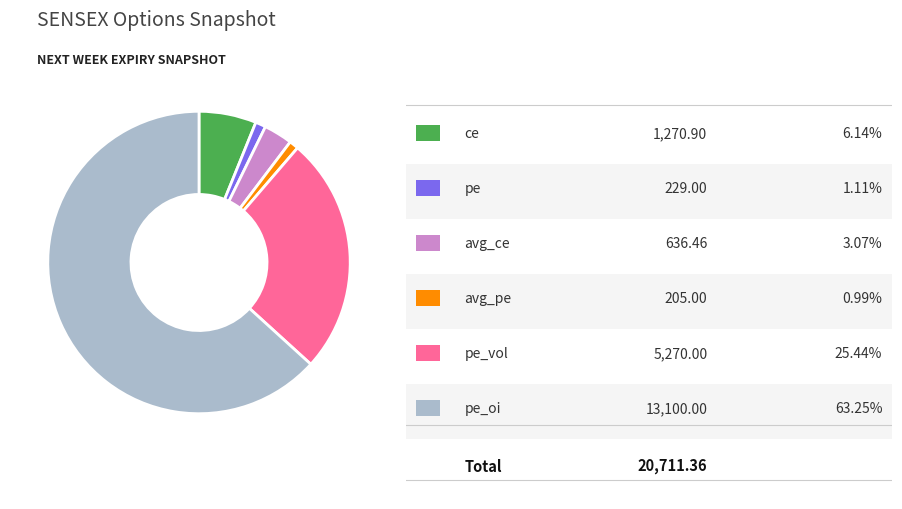

Count the number of slices in the pie.

6